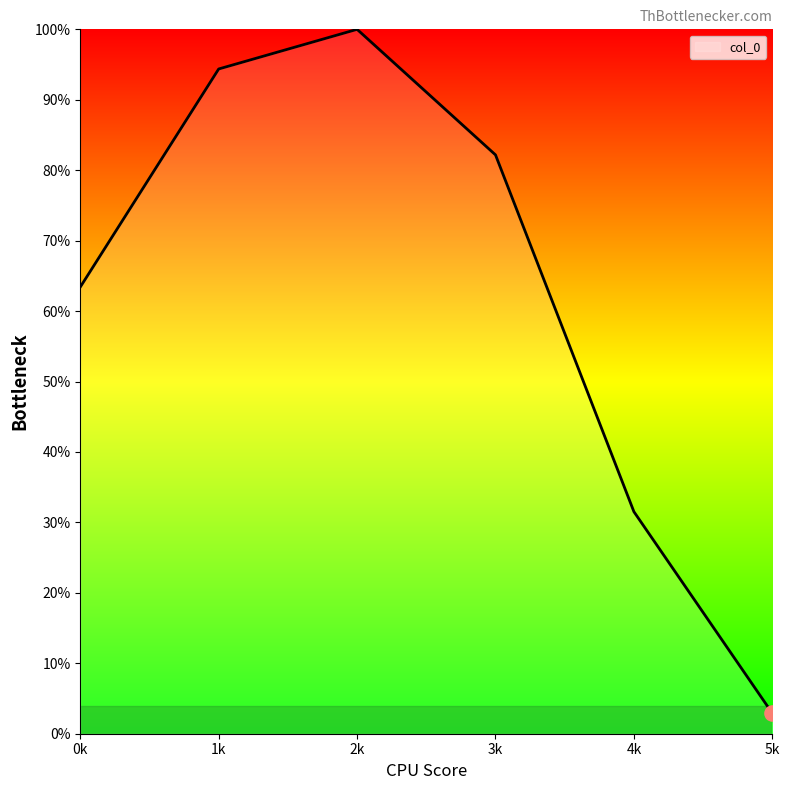

What is the ratio of the value at 3k to the value at 5k?

28.3